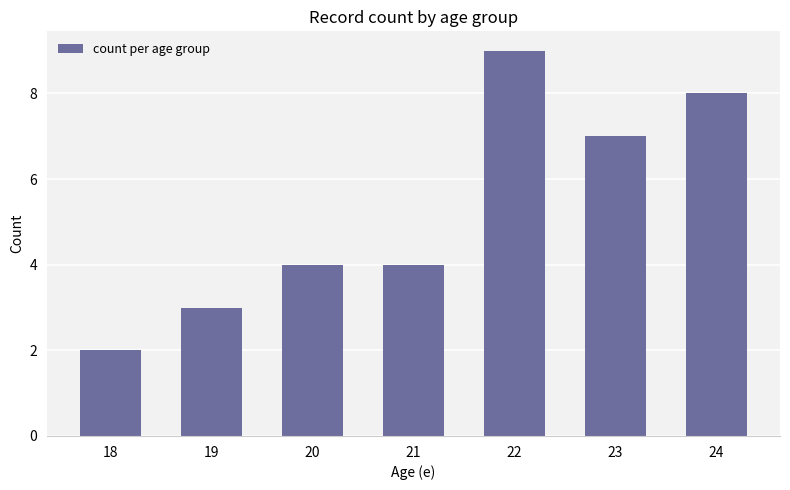

What is the ratio of the value at 19 to the value at 24?

0.4